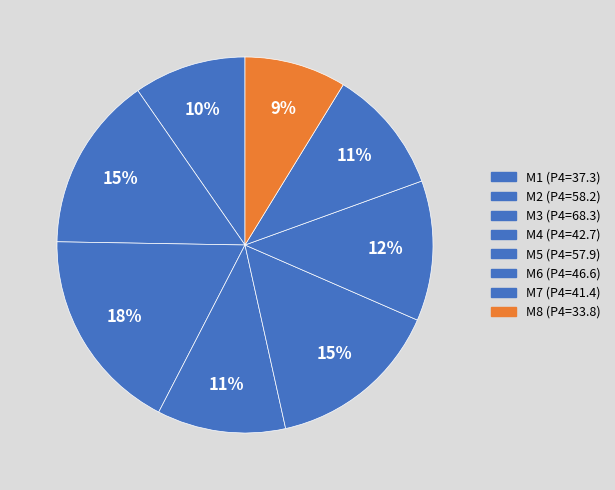

To the nearest percent, what is the average slice percentage?

12%